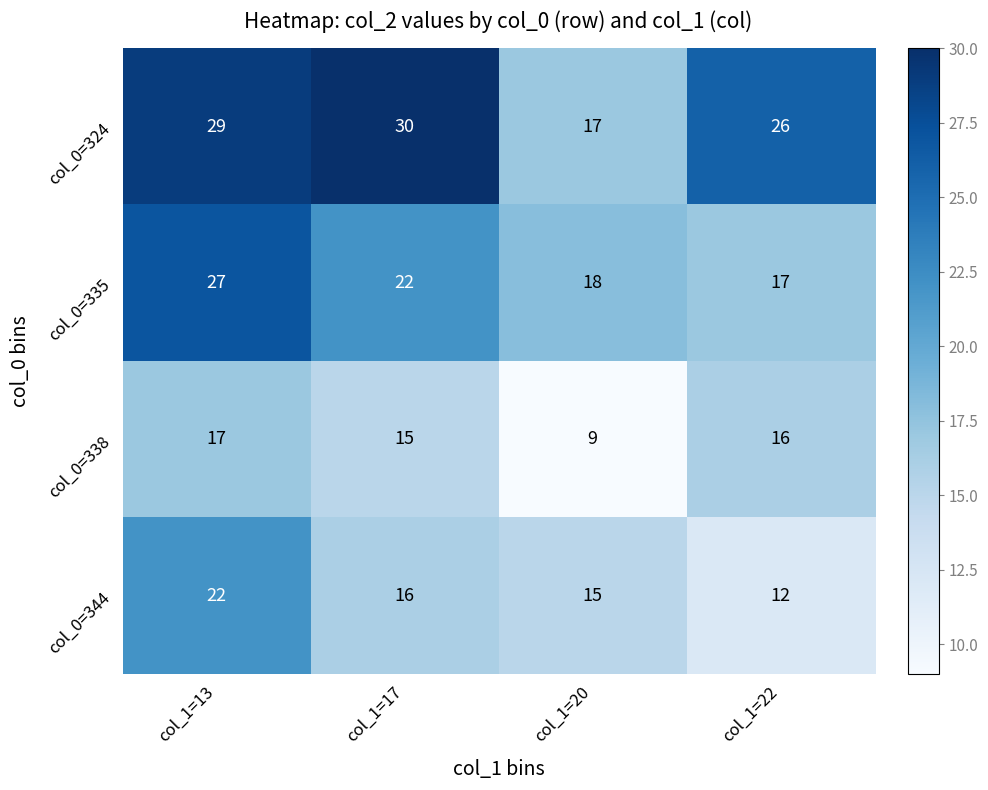

List the series in order of their peak value, highest first.

col_0=324, col_0=335, col_0=344, col_0=338